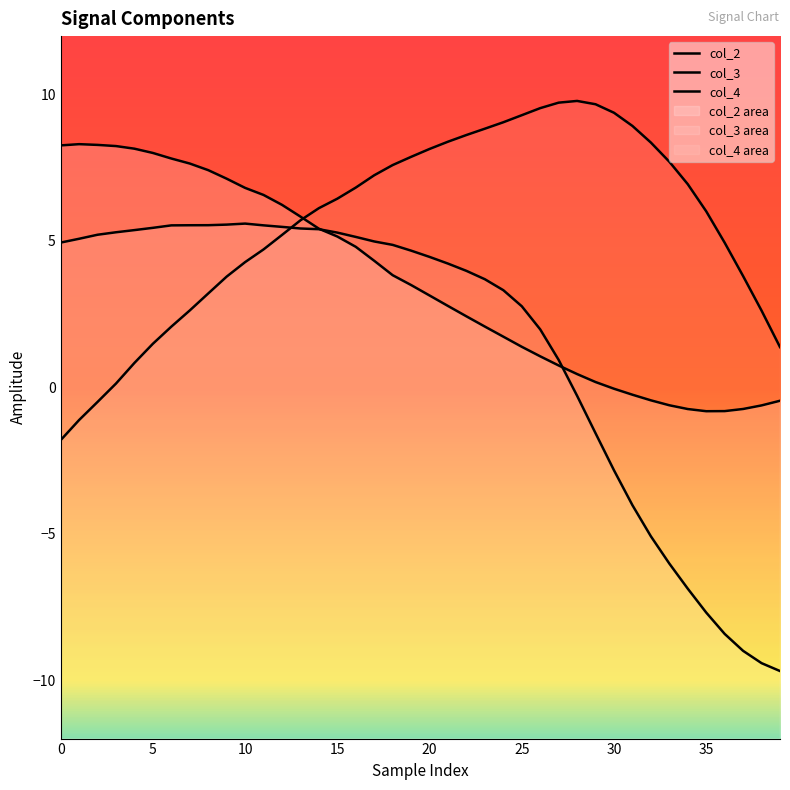

Between 12 and 28, which series saw the biggest shift?

col_2